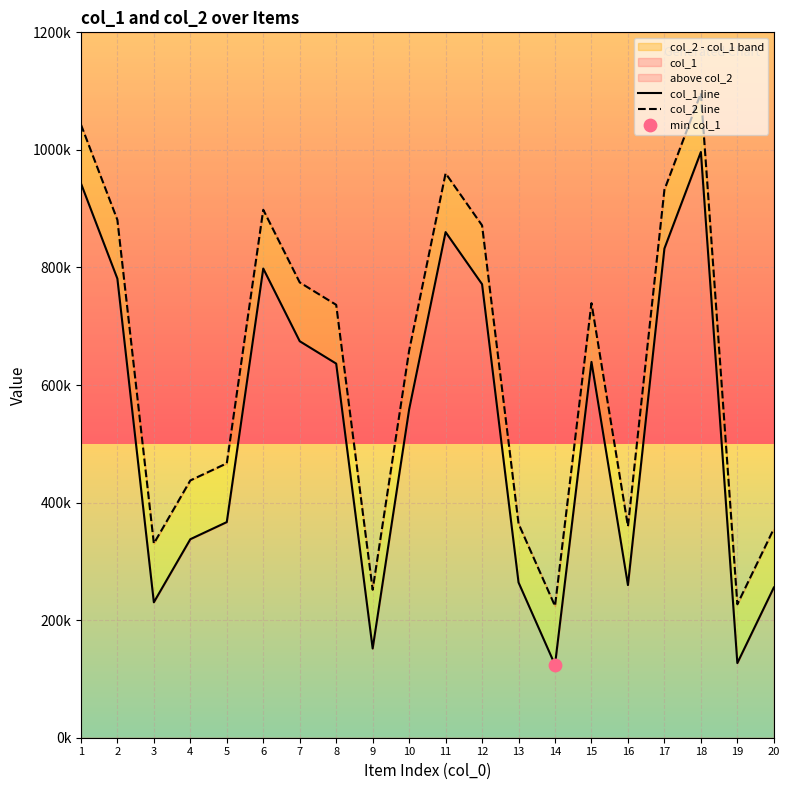

Which series has the largest total across all categories?

col_2 line